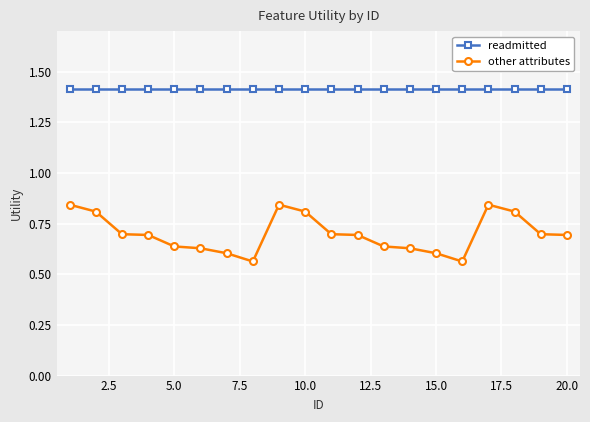

True or false: readmitted and other attributes intersect in this chart.

False